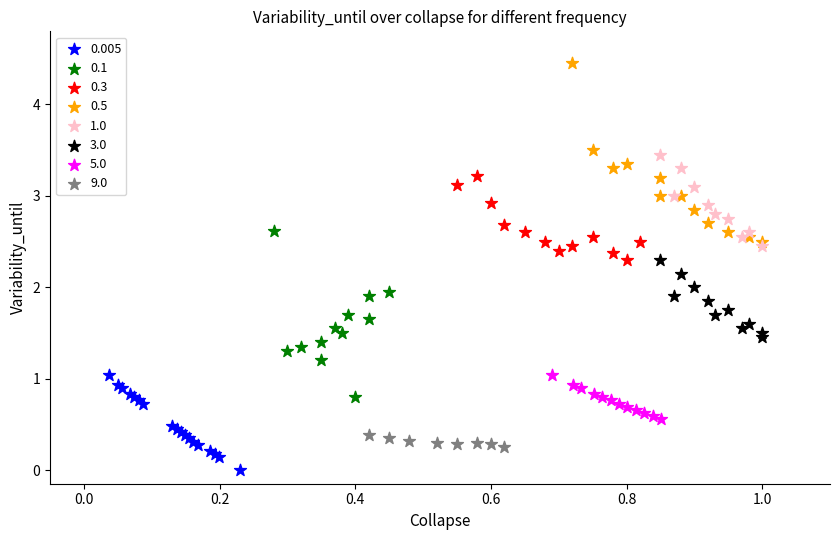

Which series reaches the minimum Y coordinate?

0.005